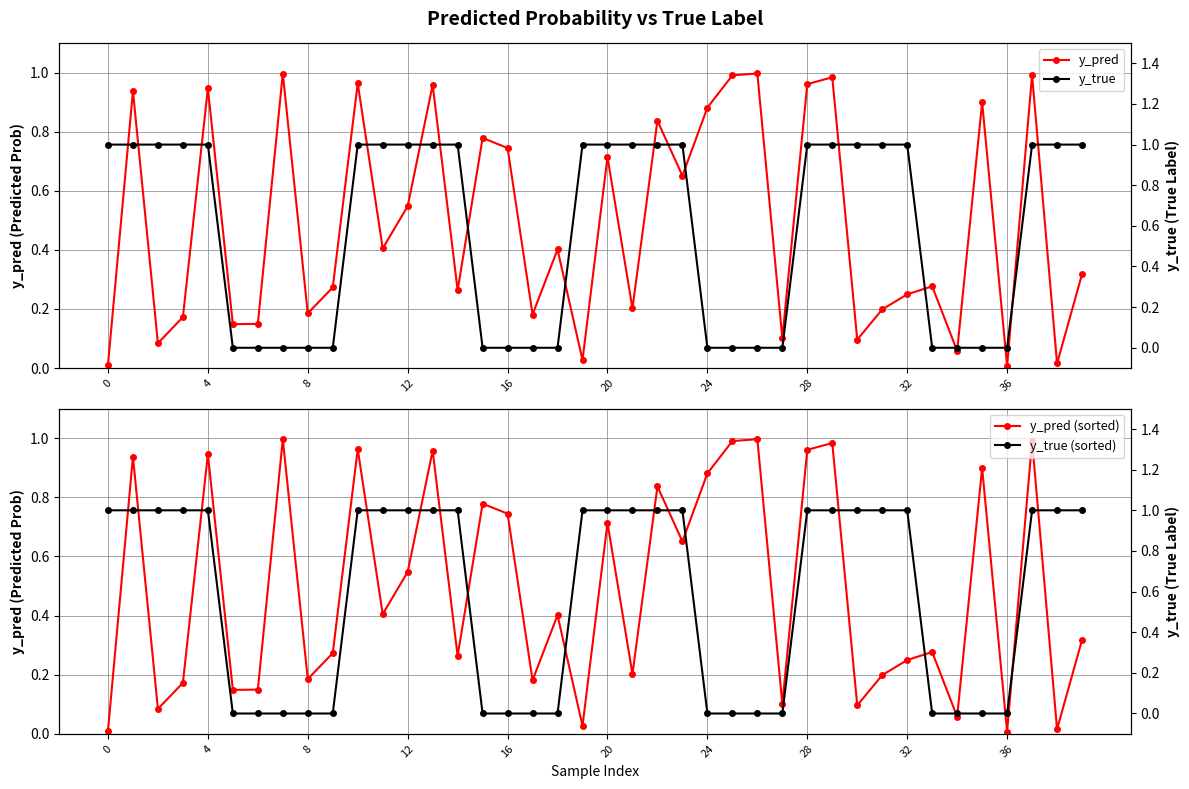

What are all the series names shown in the legend?

y_pred, y_pred (sorted), y_true, y_true (sorted)